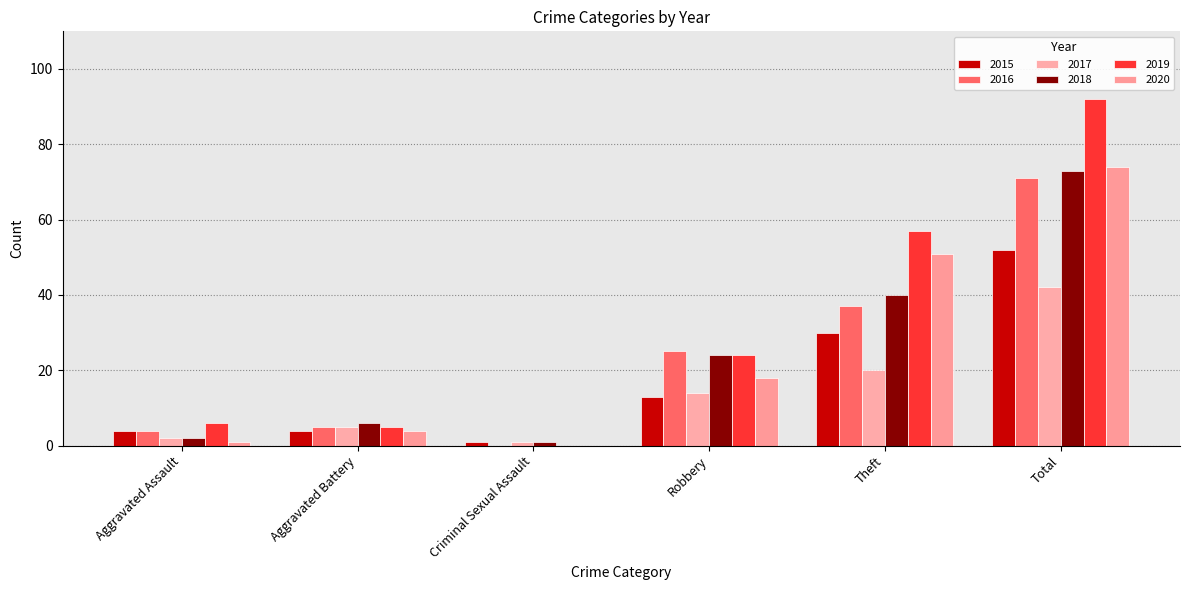

What is the value of the 2020 bar at the 2nd from the left?

4